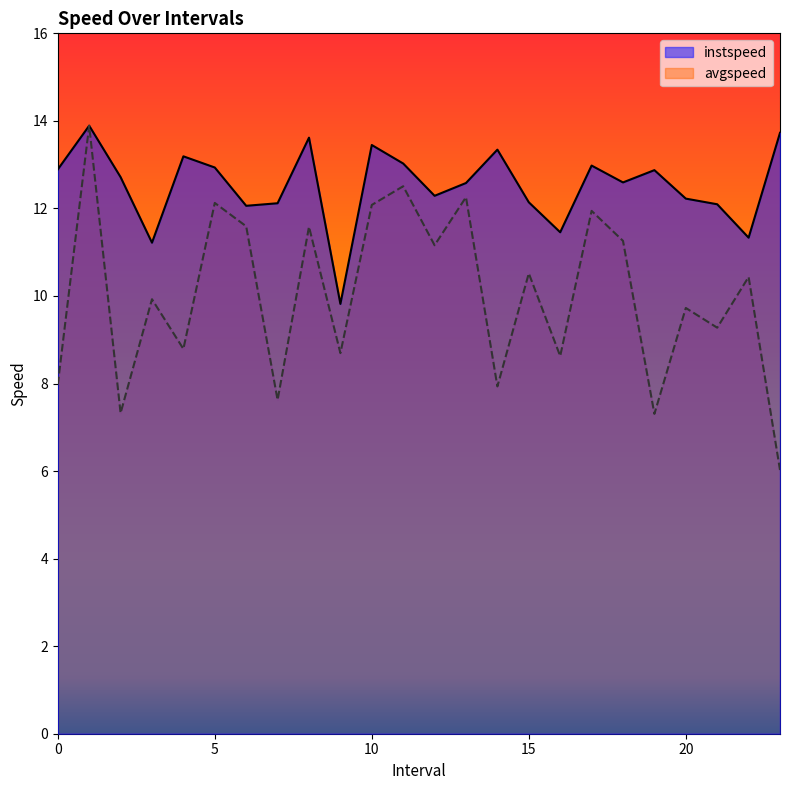

List the series in order of their peak value, highest first.

instspeed, avgspeed